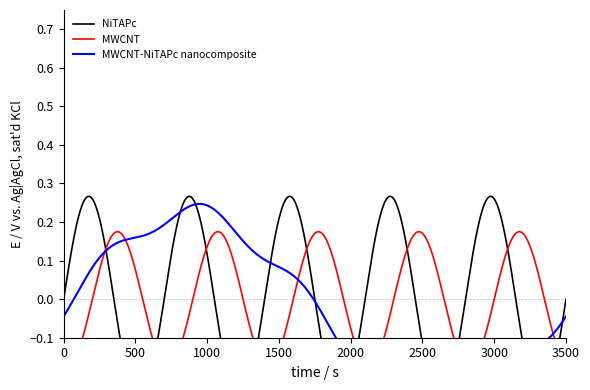

What is the difference between the maximum and minimum values in the NiTAPc series?

1